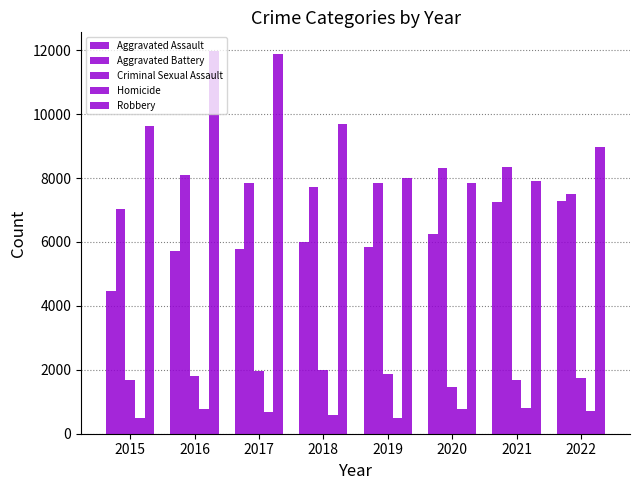

The Robbery series shows 9680 at 2018. True or false?

True